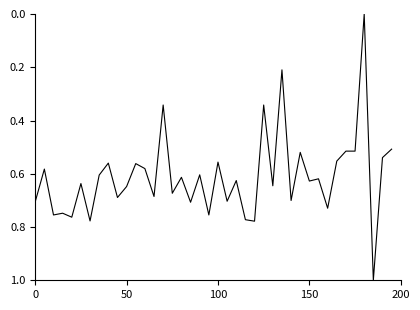

Does the chart display data point markers on the line(s)?

No